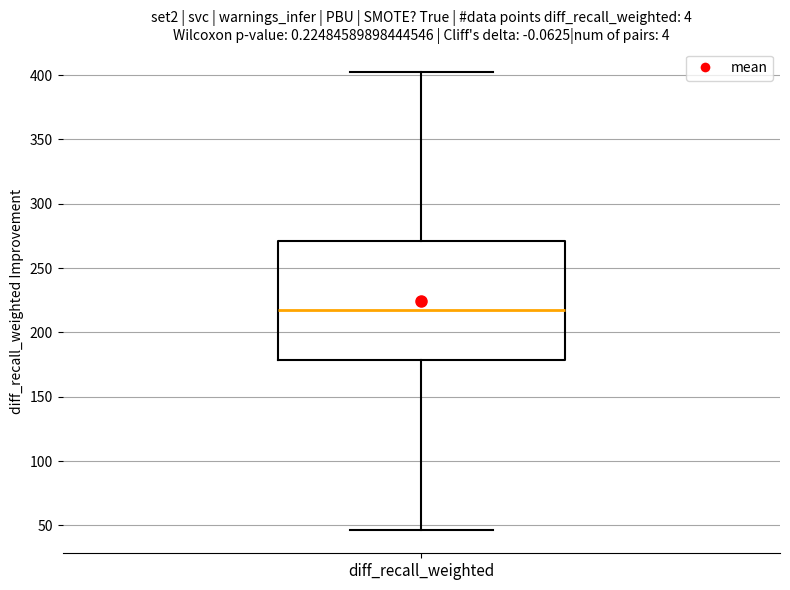

Transcribe this box plot: give where the median line is, the range the box spans, and where the two whiskers end, as read against the y-axis. The values are not printed on the chart, so give them approximately, as read against the axis.

median 220, box 180 to 270, whiskers 45 to 405